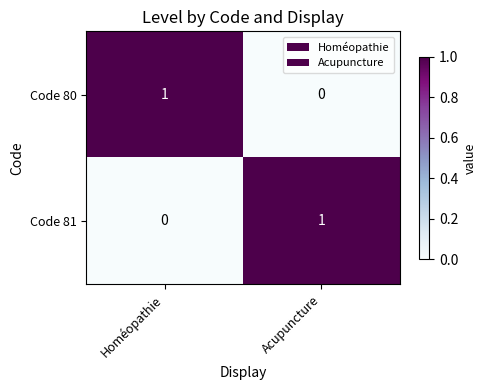

Is it true that Code 80 equals 1 at Acupuncture?

False